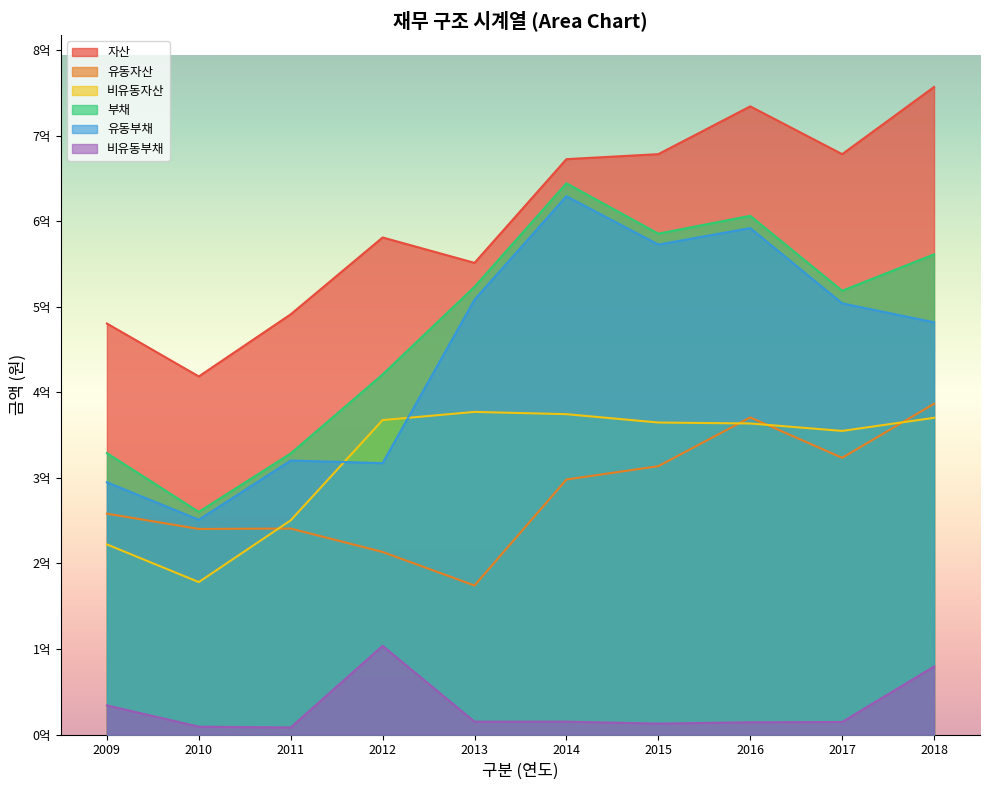

Which series has the widest spread of values?

부채